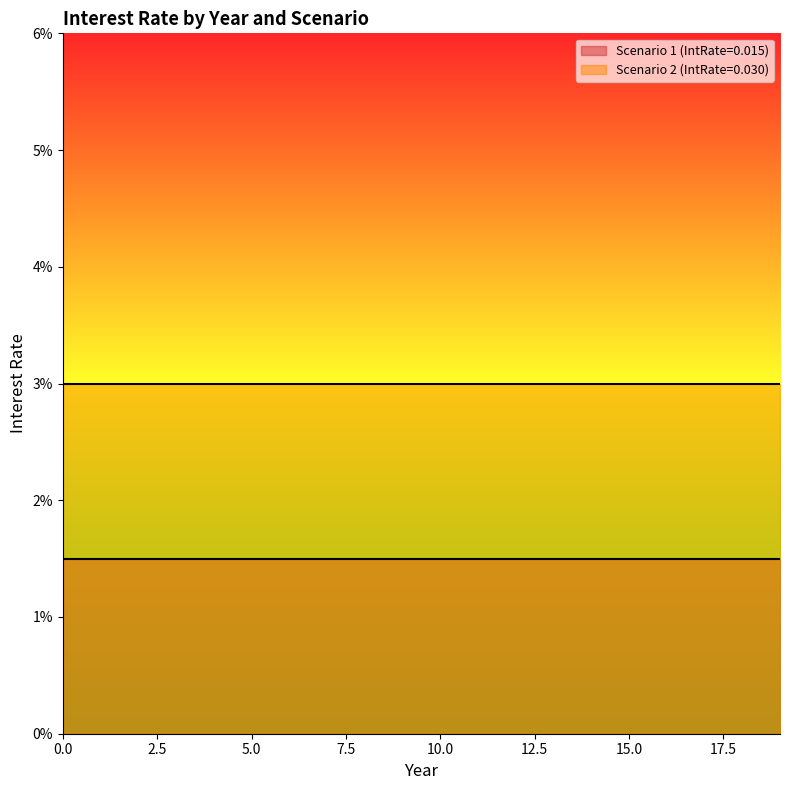

Is the value of Scenario 1 (IntRate=0.015) at 18 greater than the value of Scenario 2 (IntRate=0.030) at 17?

No